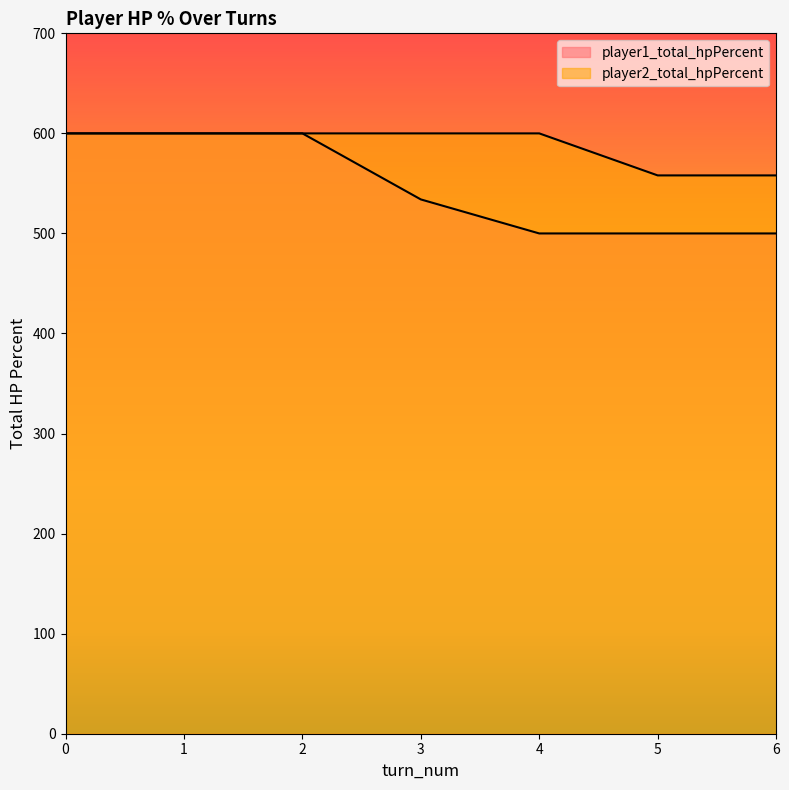

What is the difference between the maximum and minimum values in the player1_total_hpPercent series?

100